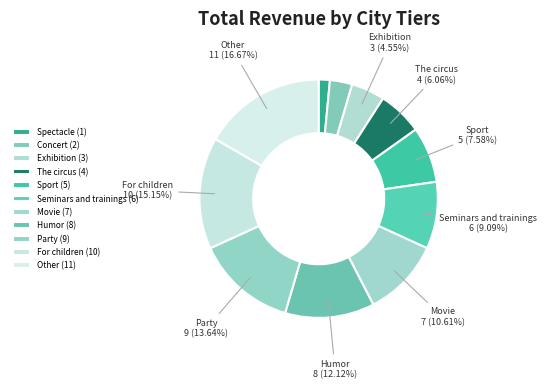

Does any single category account for the majority?

No